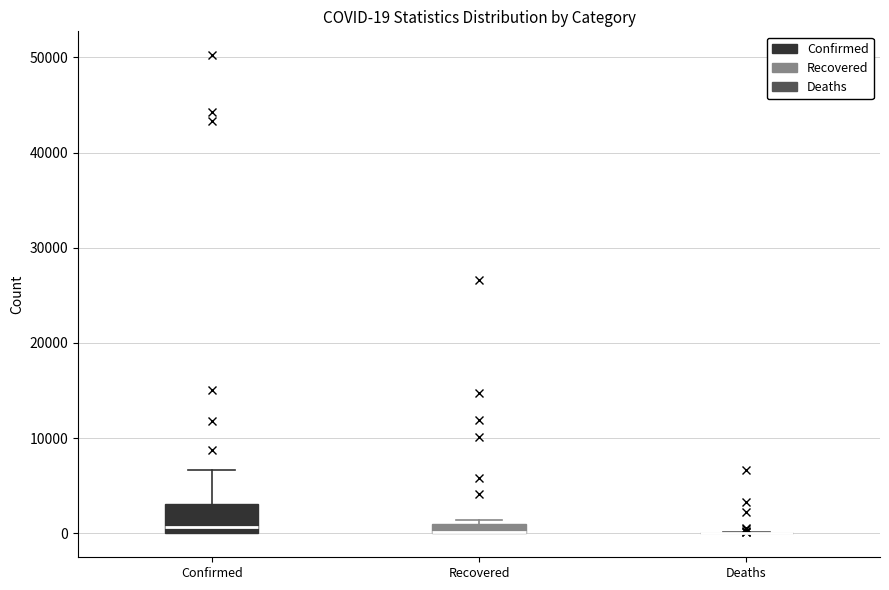

Comparing the boxes themselves (not the whiskers), which one is the tallest?

Confirmed